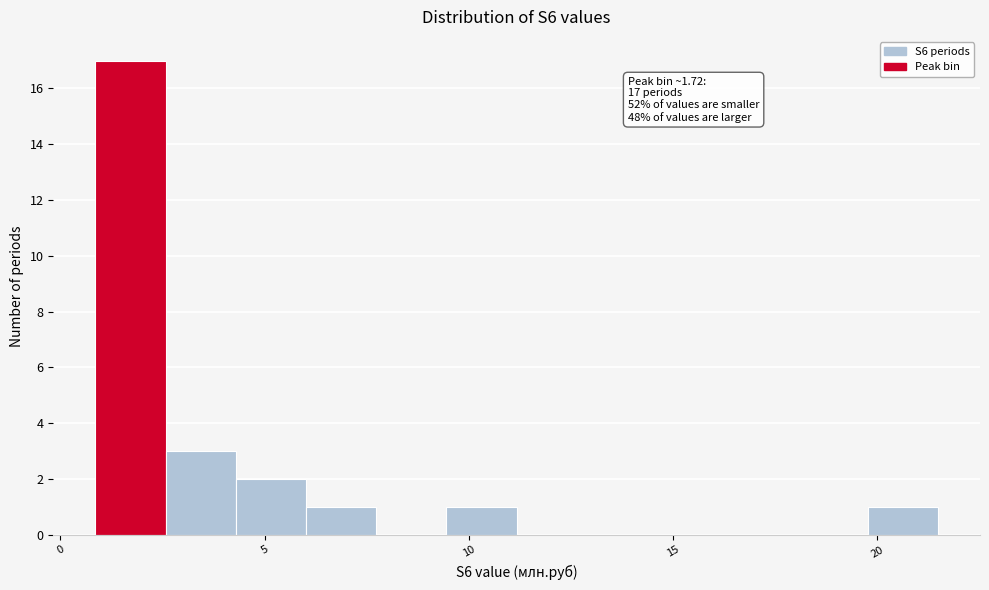

Read against the x-axis, roughly where is the centre of the tallest bar?

1.5